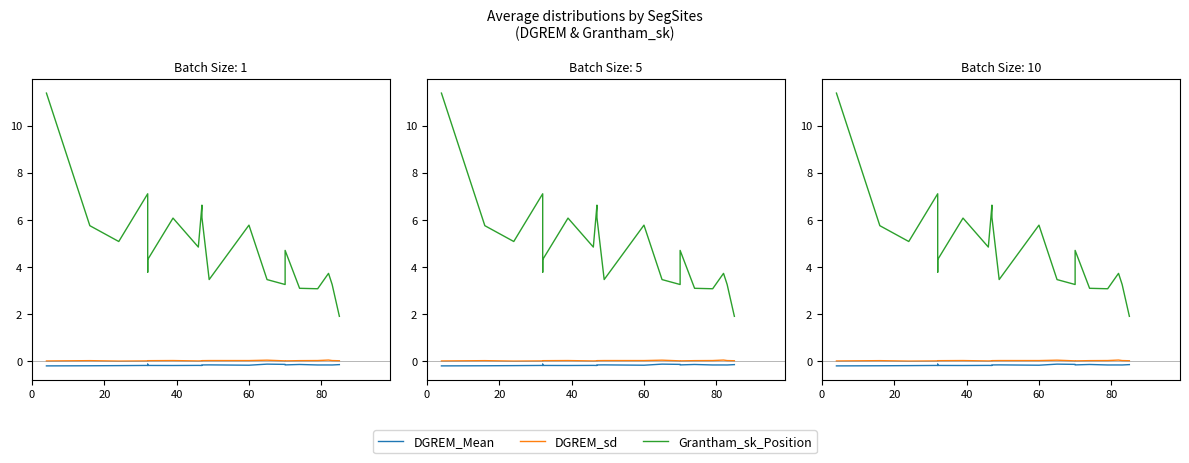

What is the value of the DGREM_Mean point at the 10th from the left?

-0.2